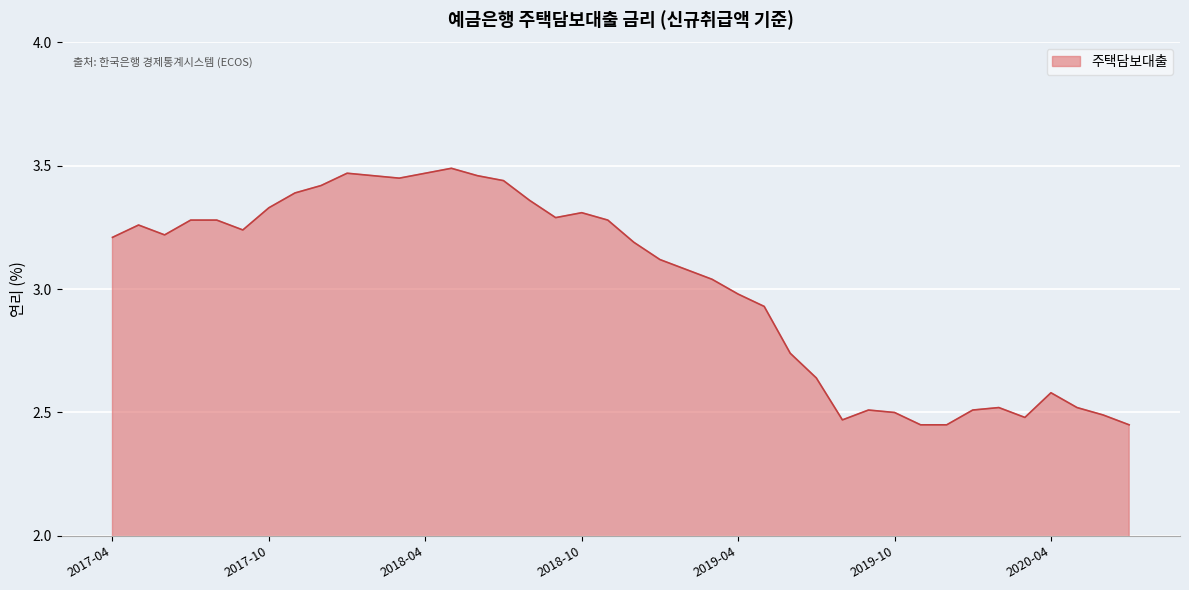

Is this an area chart (filled region under the line)?

Yes